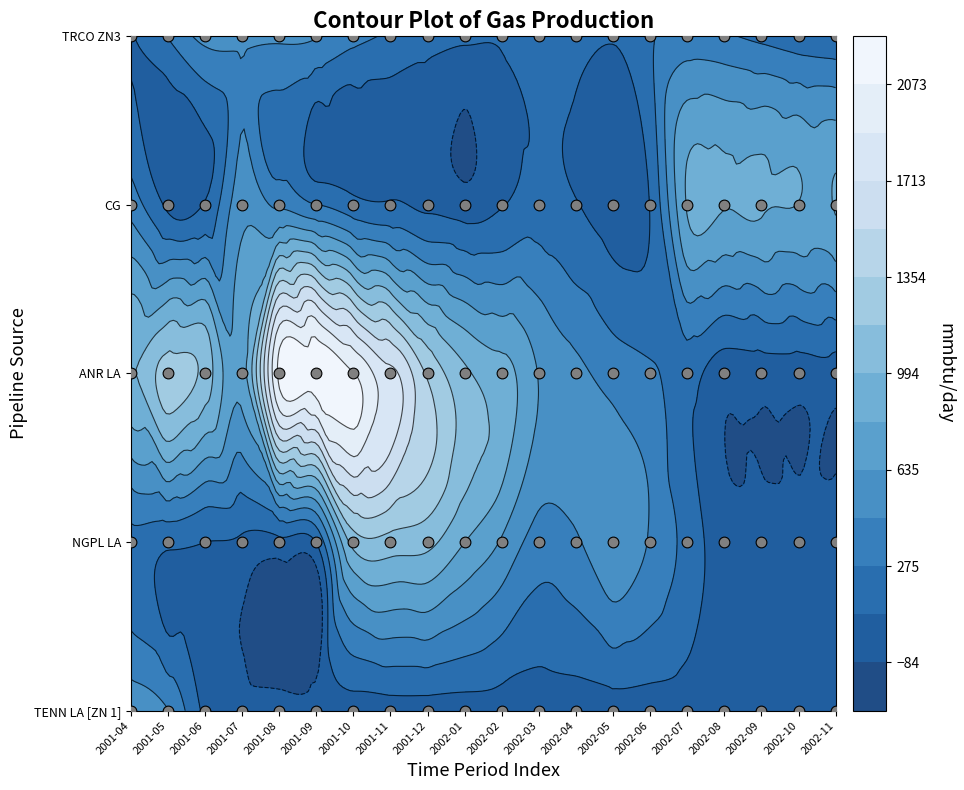

Between 2002-10 and 2002-11, which series saw the biggest shift?

TRCO ZN3